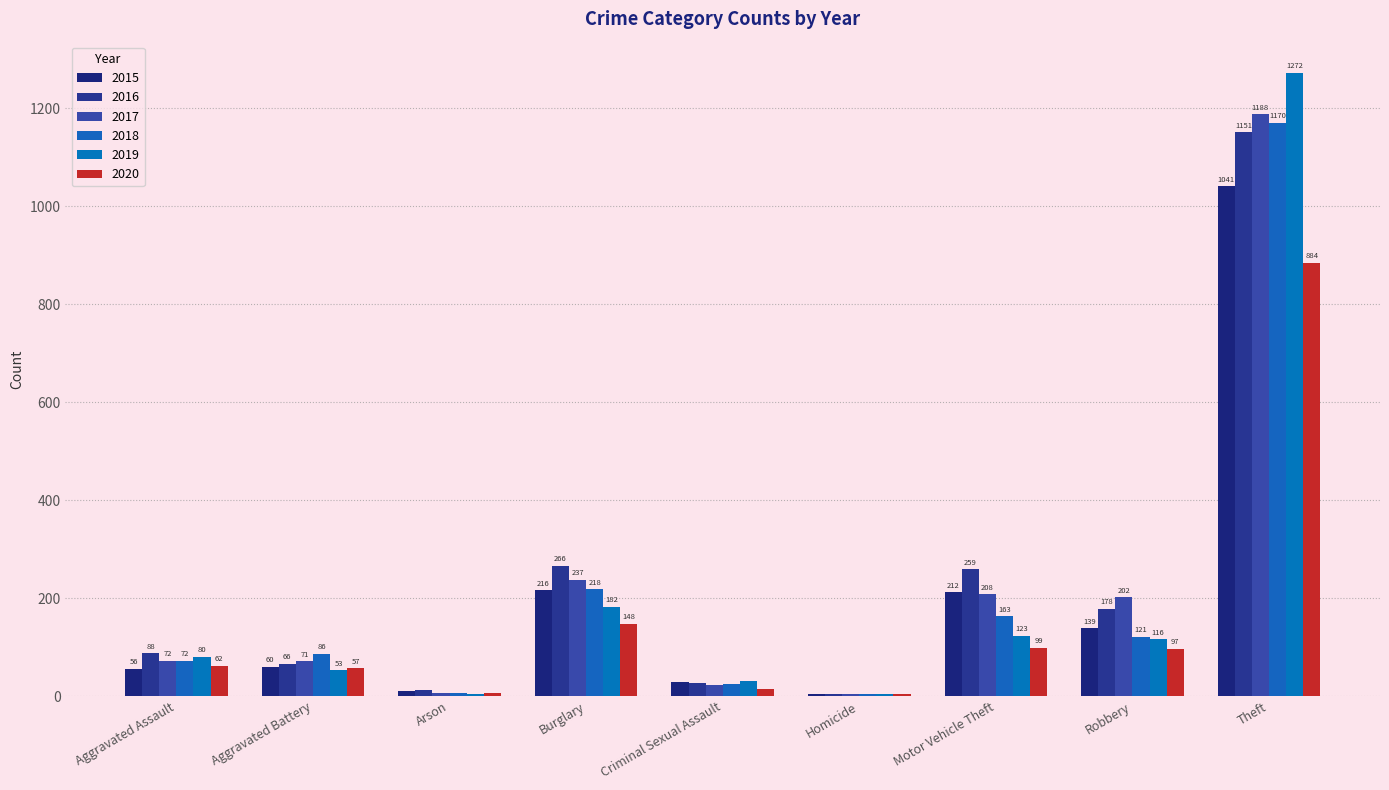

True or false: 2019 has a value of 48 at Robbery.

False